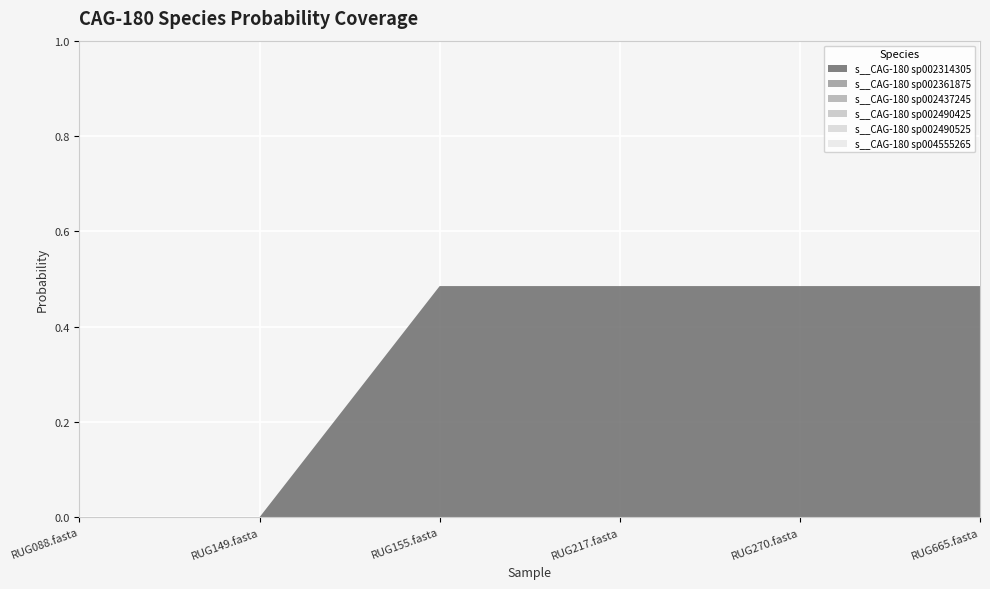

Reading right to left, list all the values displayed in this chart.

s__CAG-180 sp002314305: 0.5	0.5	0.5	0.5	0.0	0.0
s__CAG-180 sp002361875: 0.0	0.0	0.0	0.0	0.0	0.0
s__CAG-180 sp002437245: 0.0	0.0	0.0	0.0	0.0	0.0
s__CAG-180 sp002490425: 0.0	0.0	0.0	0.0	0.0	0.0
s__CAG-180 sp002490525: 0.0	0.0	0.0	0.0	0.0	0.0
s__CAG-180 sp004555265: 0.0	0.0	0.0	0.0	0.0	0.0